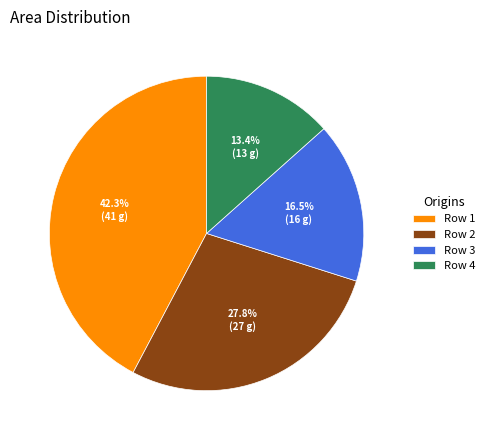

Approximately how many times larger is the value at Row 3 compared to Row 1?

0.4